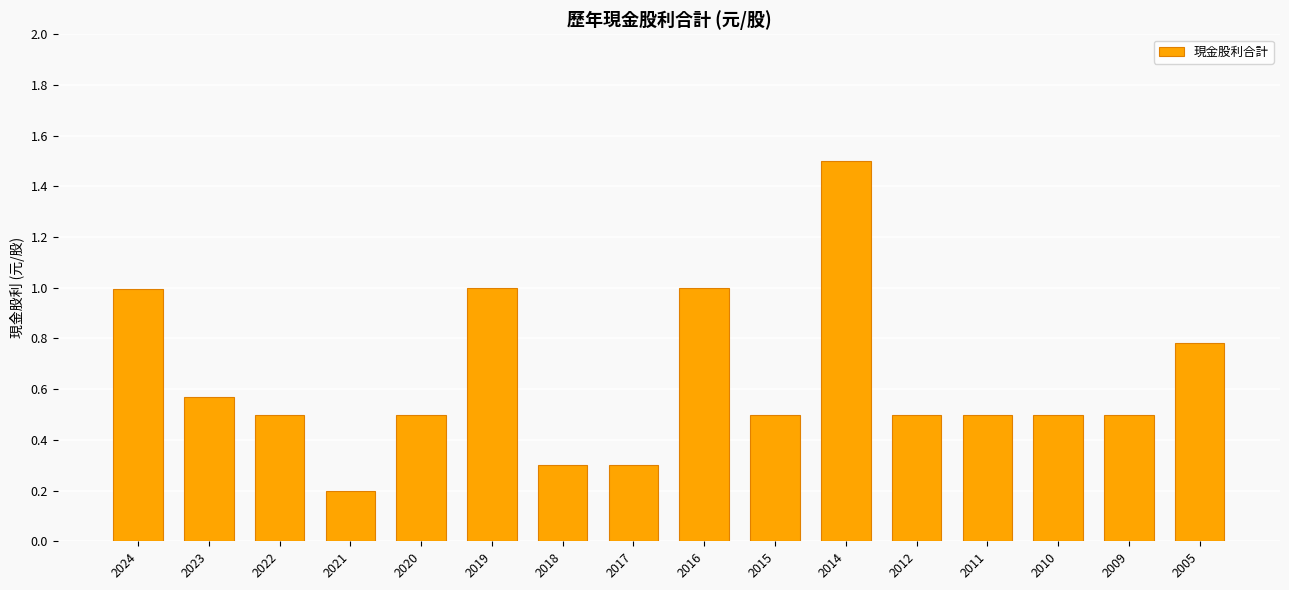

What is the value of the 13th bar from the left?

0.5